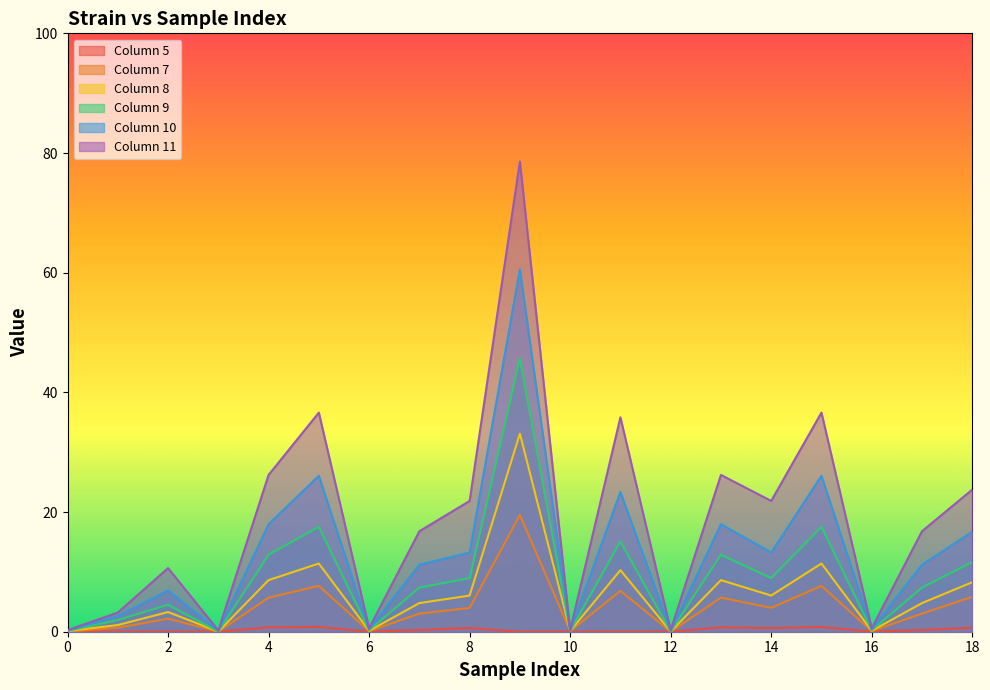

How many values in 5 are above zero?

16